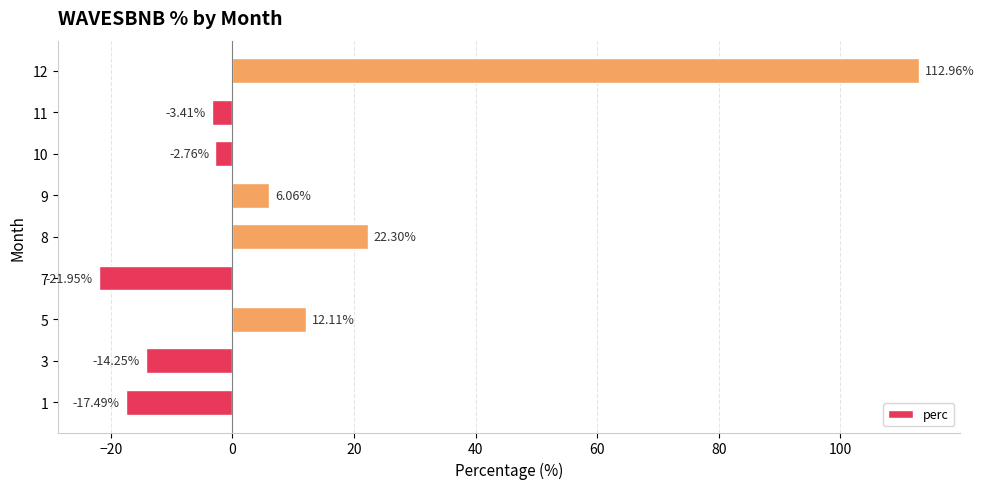

What is the difference between the values at 9 and 1?

23.5